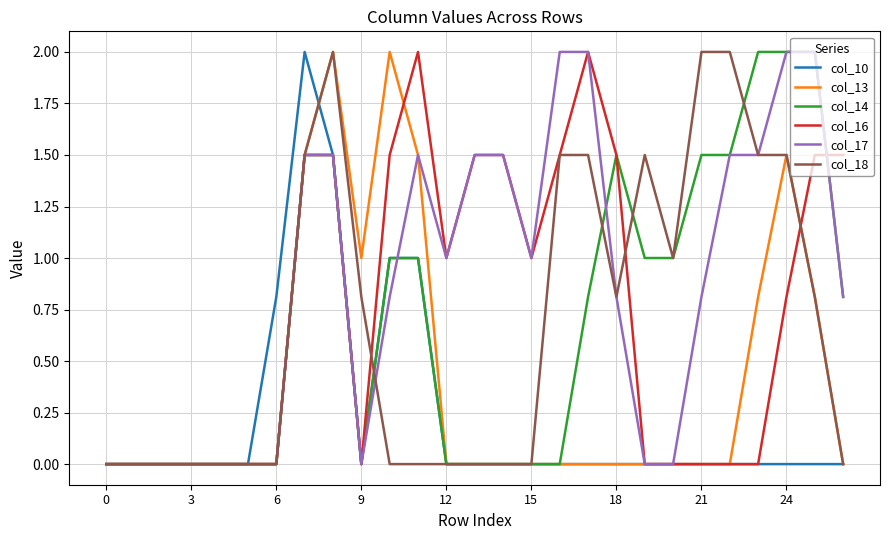

Which series has the largest total across all categories?

col_17